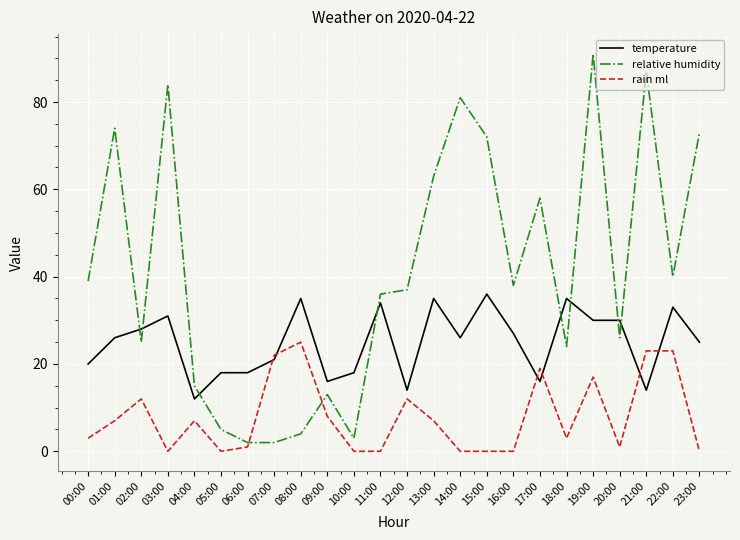

List the series in order of their peak value, highest first.

relative humidity, temperature, rain ml